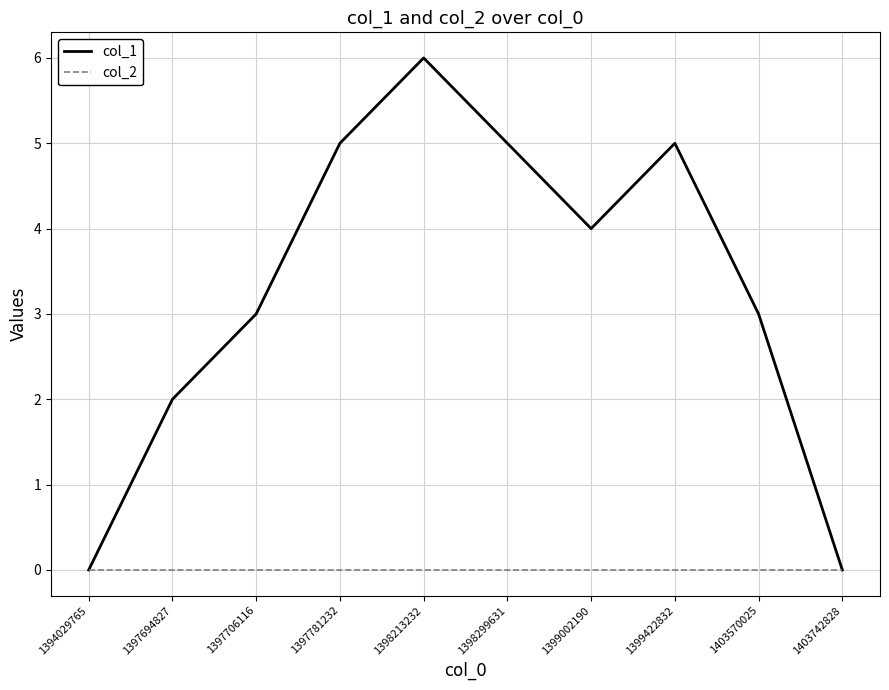

What is the difference between the highest and lowest values at 1397781232?

5